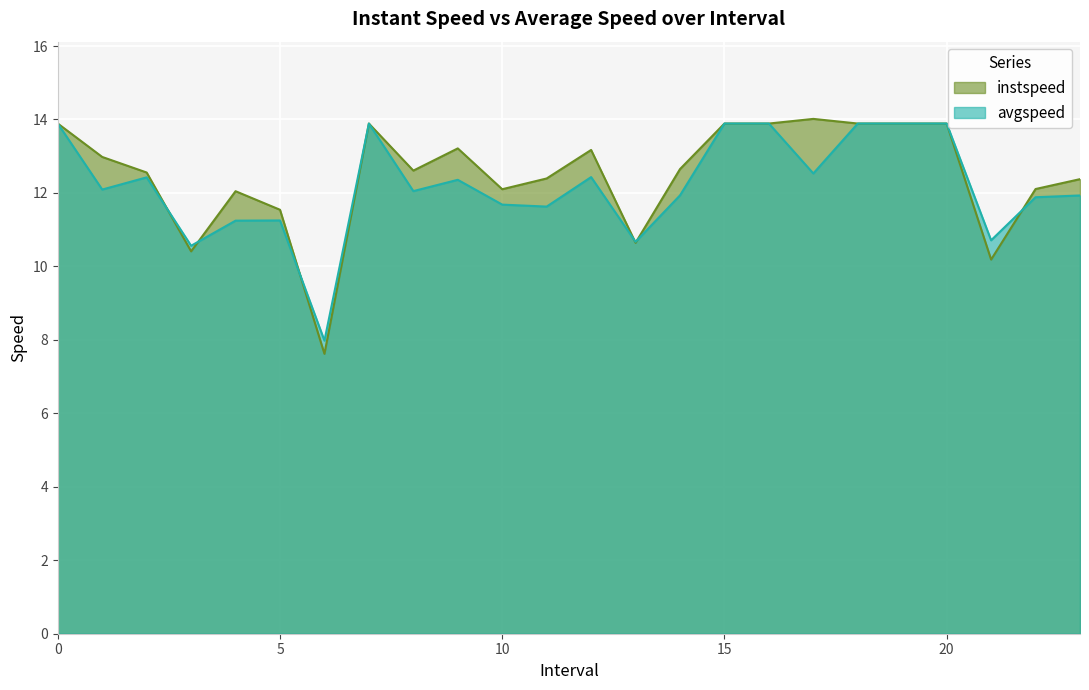

True or false: avgspeed and instspeed cross at least once.

True